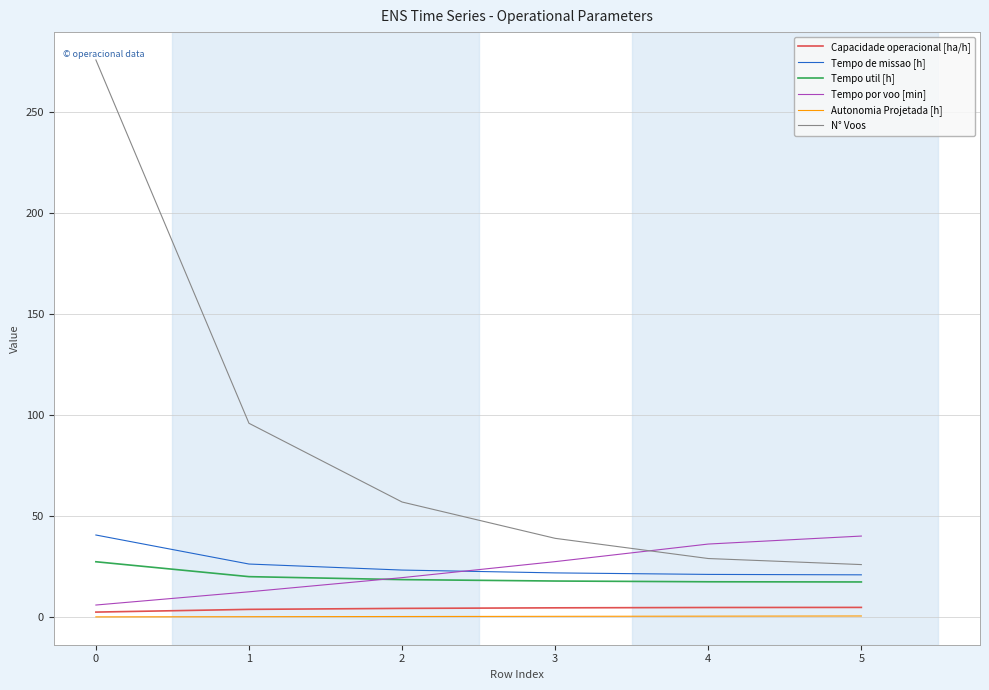

Between 2 and 5, which series saw the biggest shift?

N° Voos